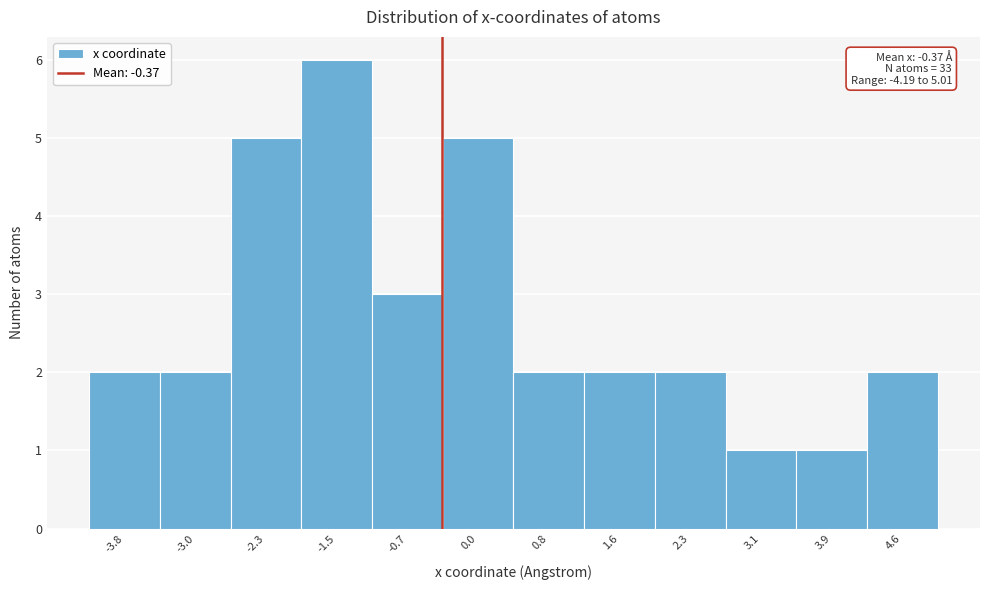

Which range on the x-axis has the tallest bar?

-1.9 to -1.1